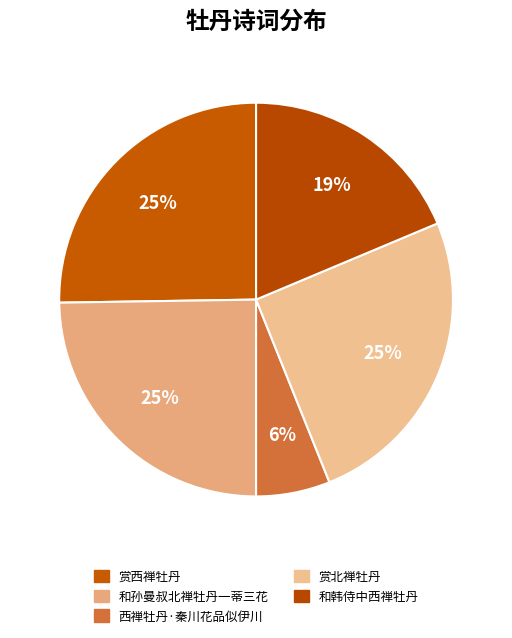

What is the ratio of the value at 赏北禅牡丹 to the value at 赏西禅牡丹?

1.0